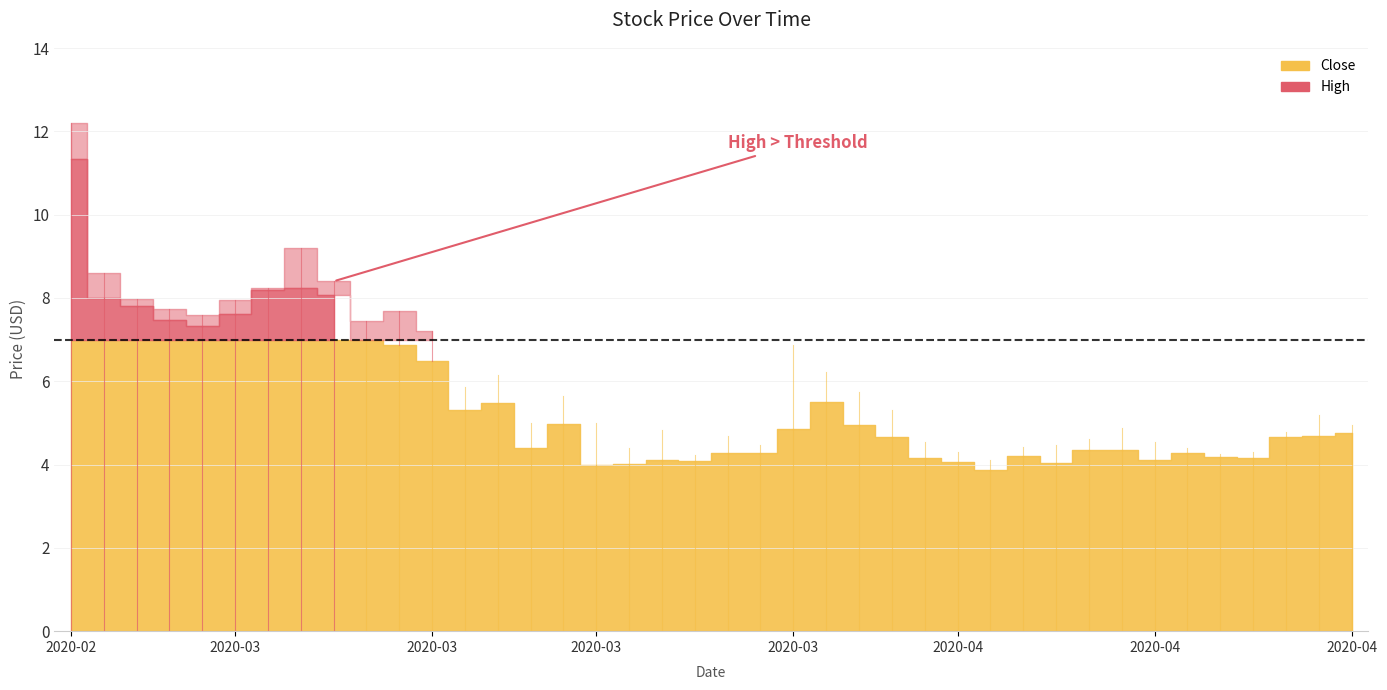

What is the difference between the Close values at 2020-03-17 and 2020-04-13?

0.9